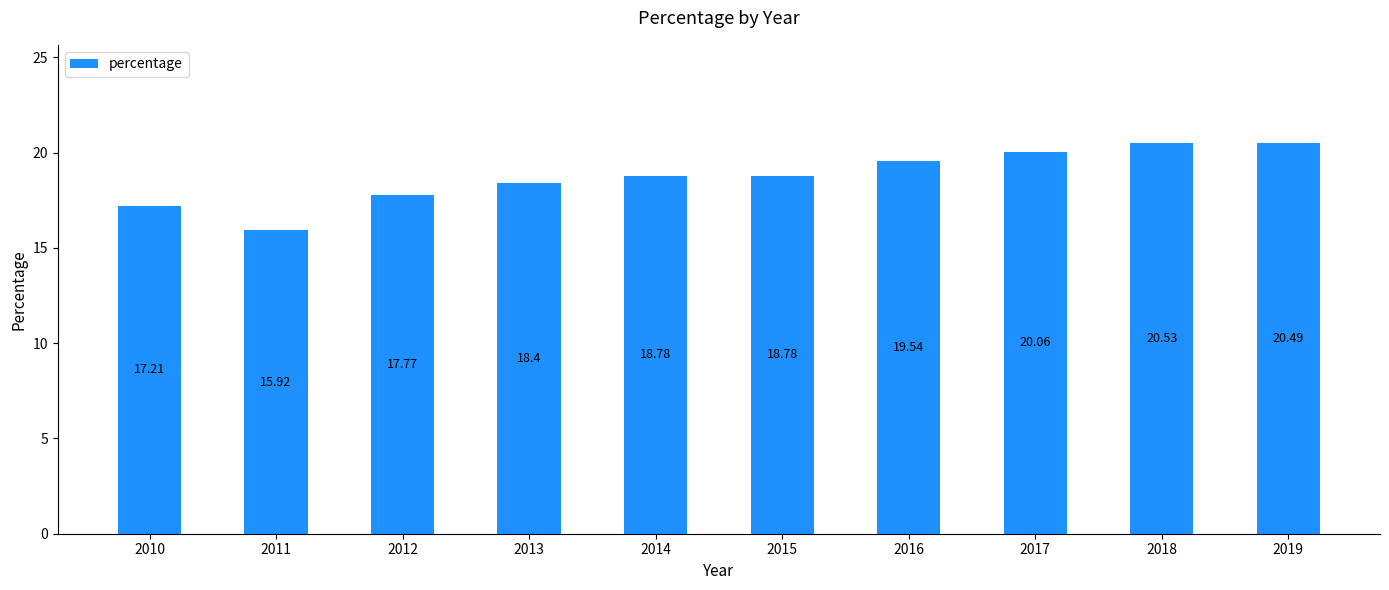

True or false: the data shows 20.5 at 2018.

True